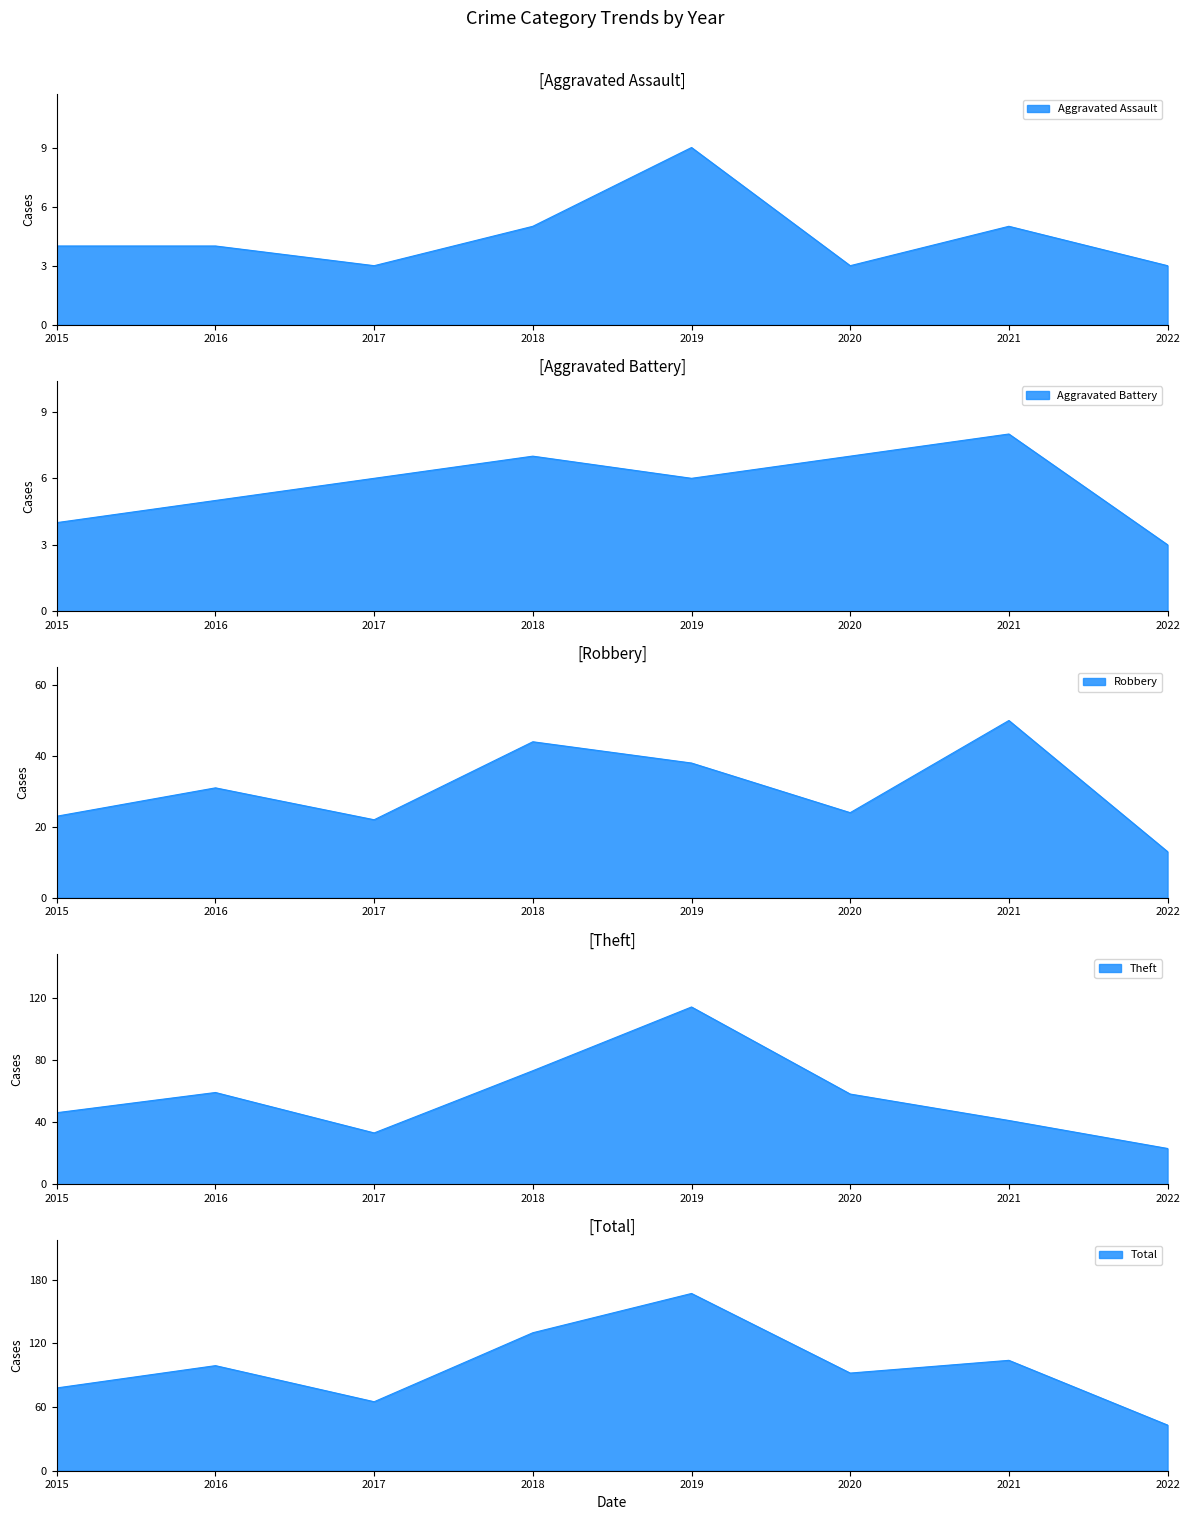

At which label does Aggravated Assault reach its minimum?

2017